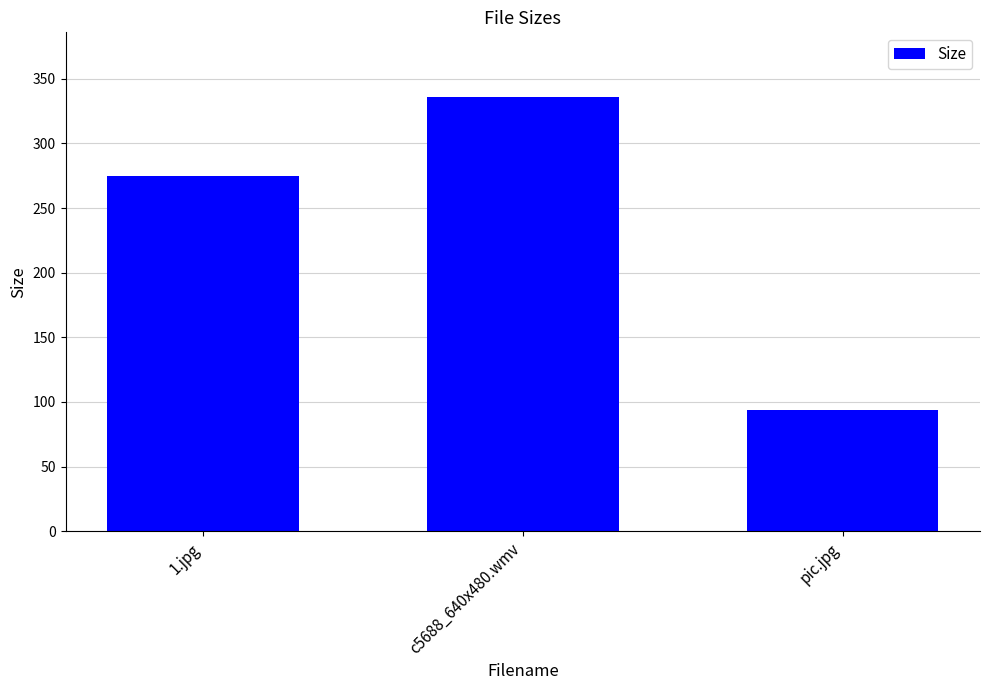

Is it true that the value at pic.jpg is 34.0?

False